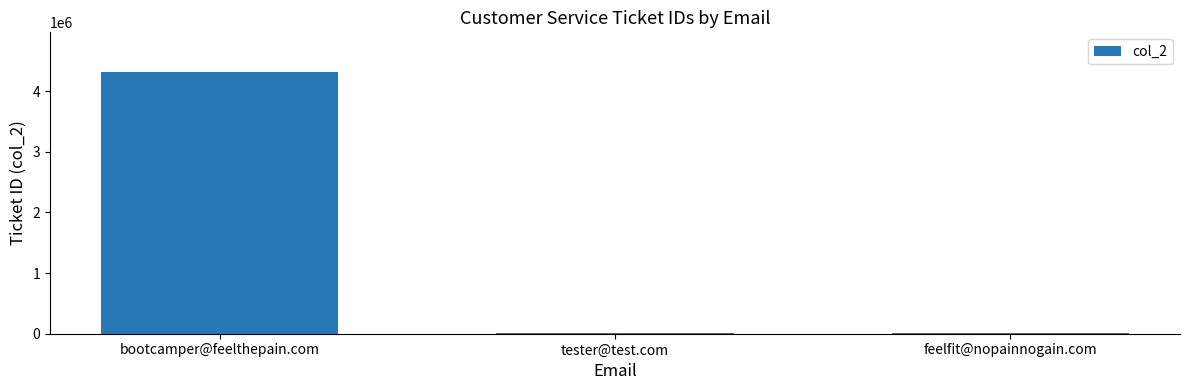

What is the sum of all values?

4343455